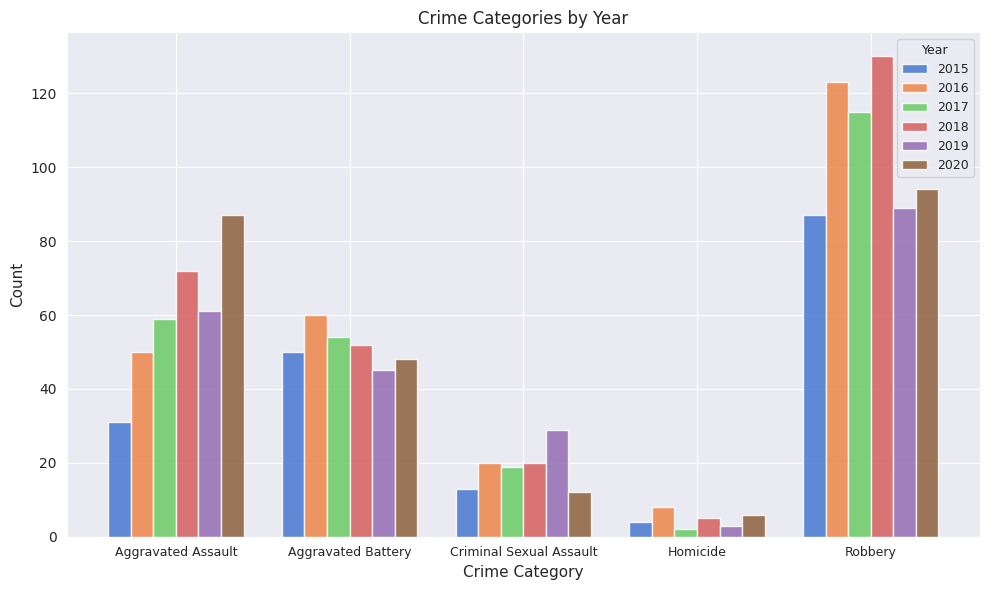

What are all the series names shown in the legend?

2015, 2016, 2017, 2018, 2019, 2020